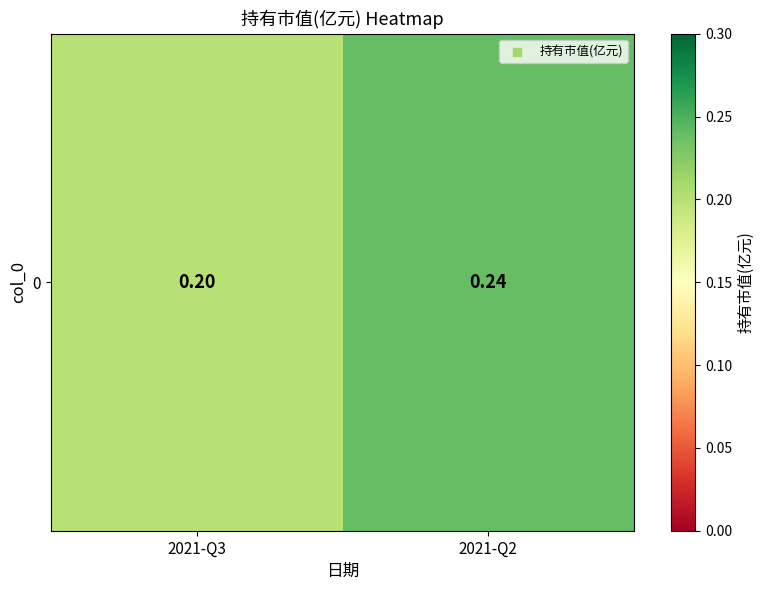

What is the sum of the values at 2021-Q3 and 2021-Q2?

0.4